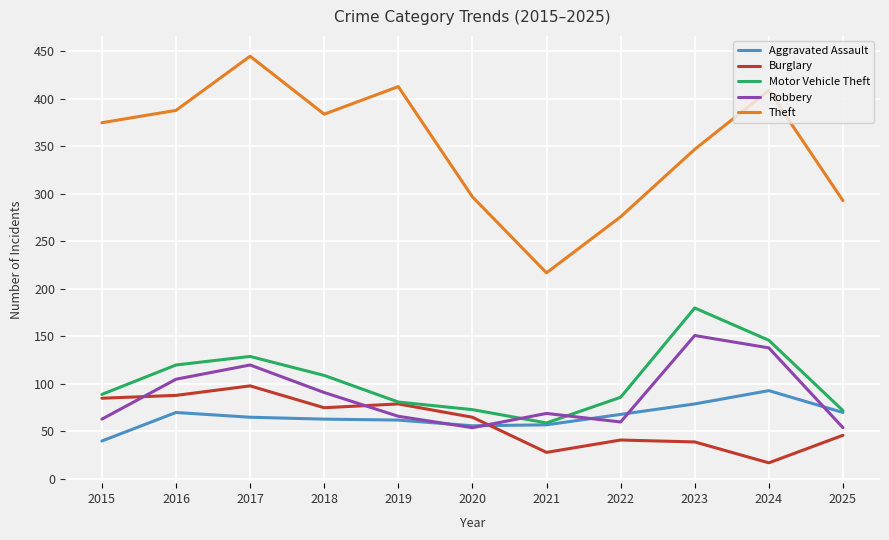

Does the chart have visible grid lines?

Yes